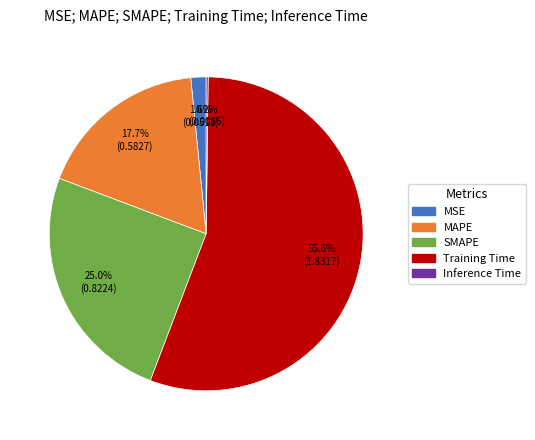

Which slice is the largest?

Training Time